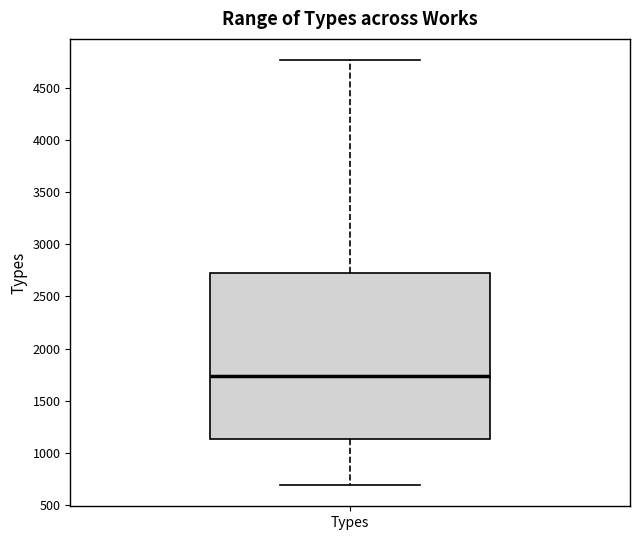

Where is the lower edge of the box for Types on the y-axis? The values are not printed on the chart, so give them approximately, as read against the axis.

1150